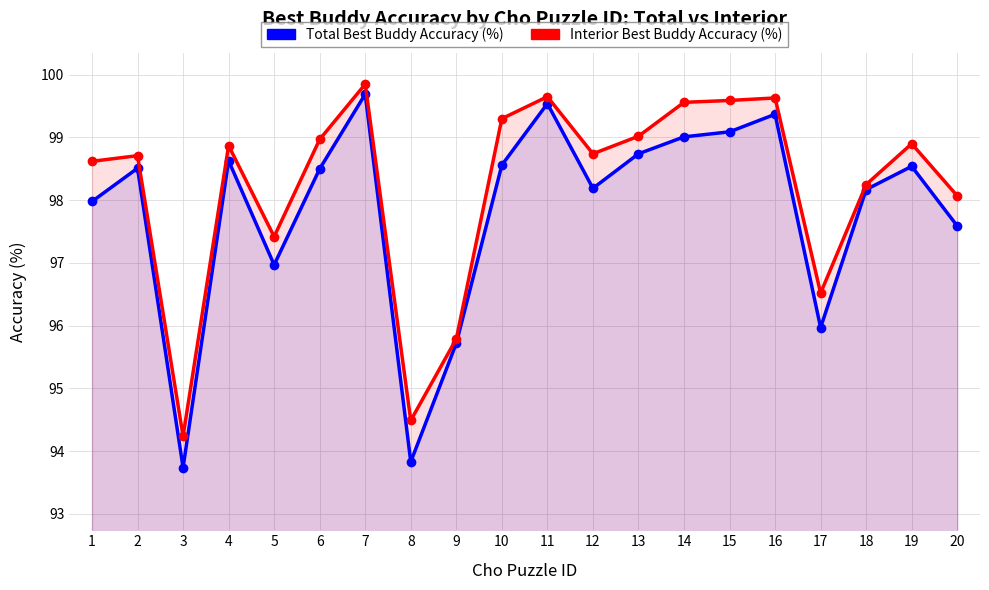

How many lines are shown in the chart?

2